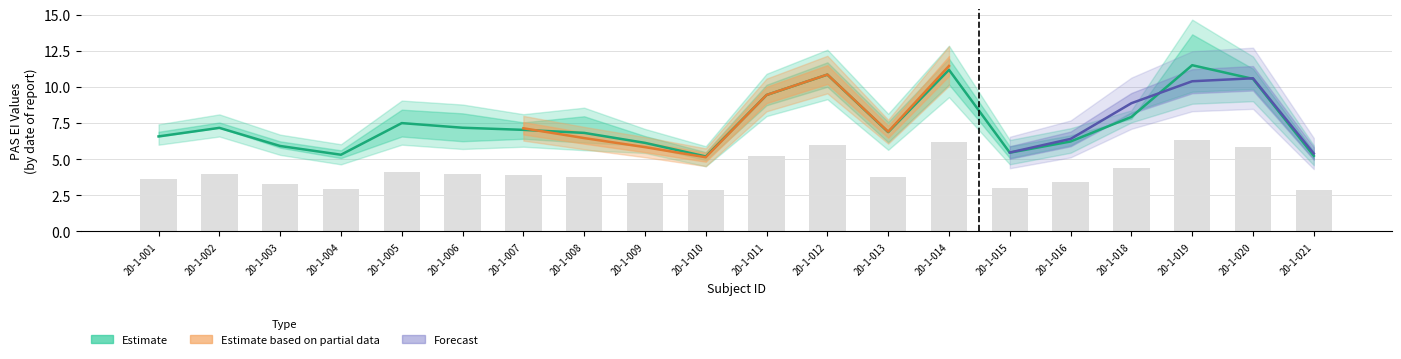

Is it true that PAS_EI_NEU equals 3.5 at 20-1-007?

False